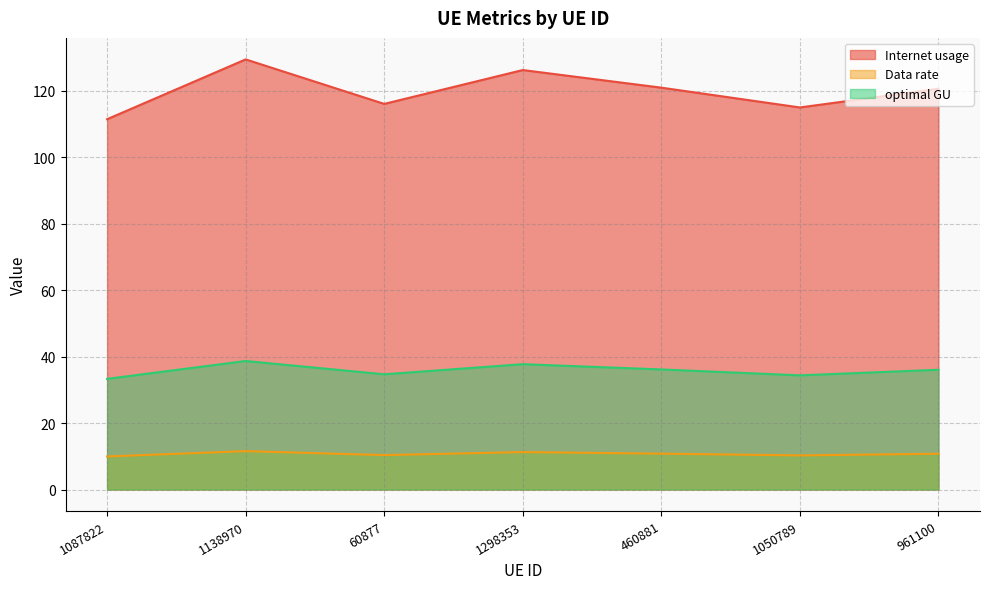

True or false: optimal GU and Internet usage intersect in this chart.

False